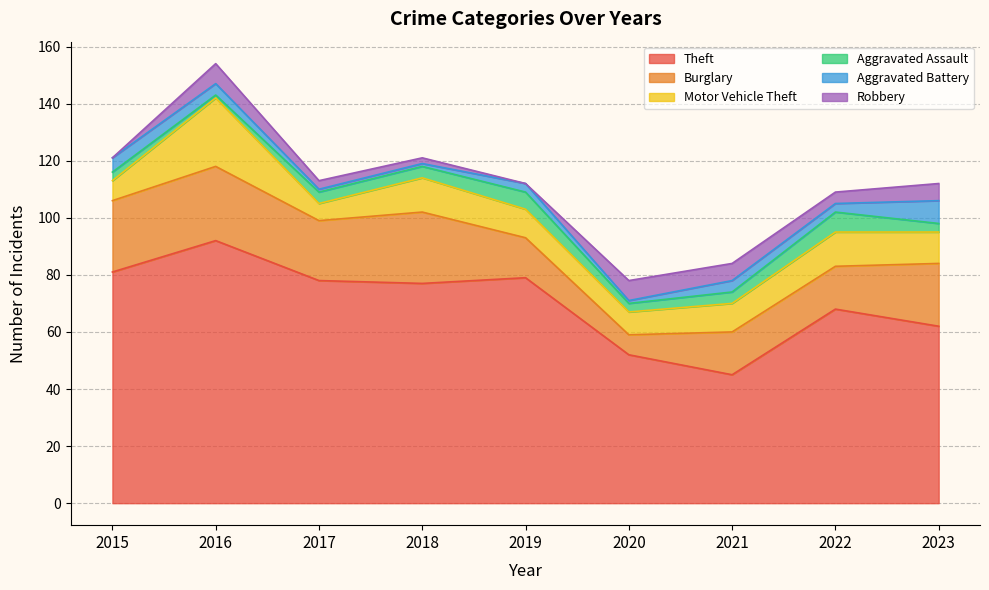

What is the sum of all Aggravated Battery values?

30